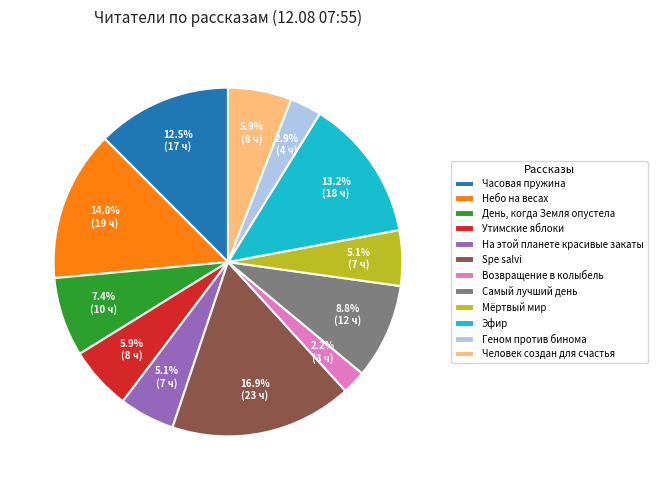

To the nearest percent, what is the difference between the largest and smallest slice percentages?

15%